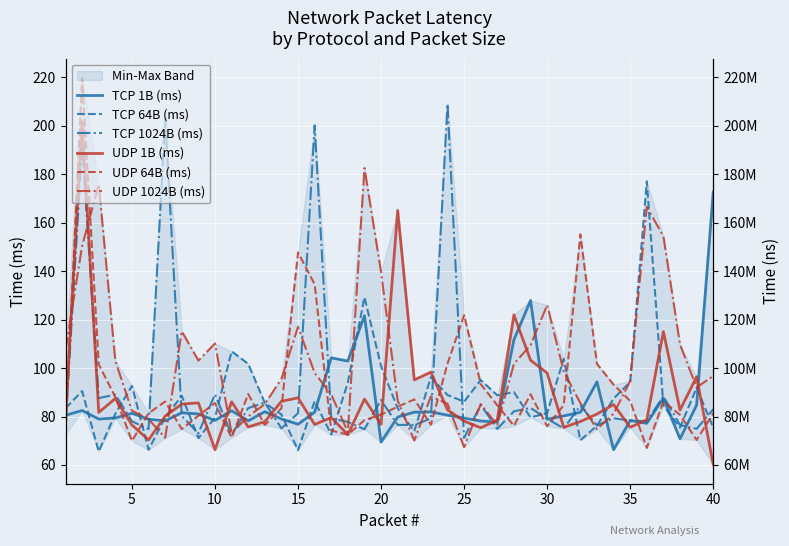

What is the sum of all TCP 1024B (ms) values?

3671.5